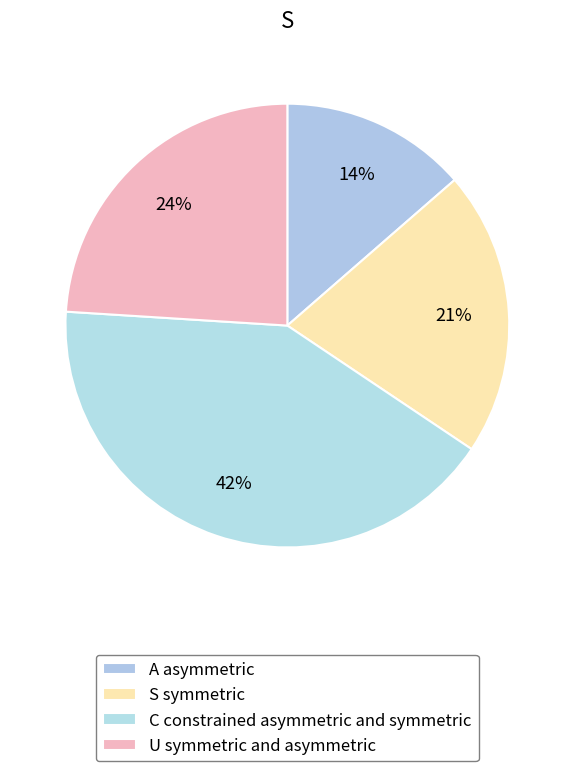

How many segments does this pie chart have?

4